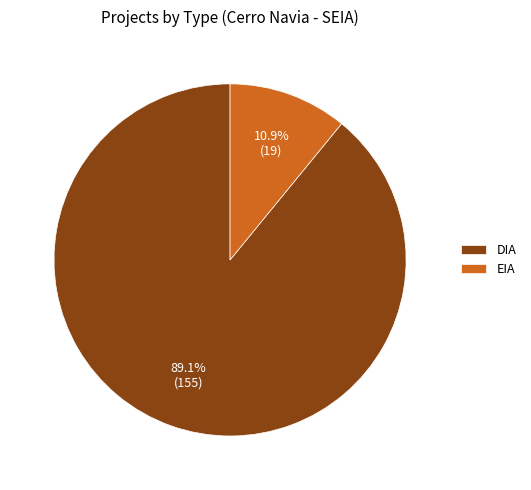

What is the largest slice in the pie chart?

DIA